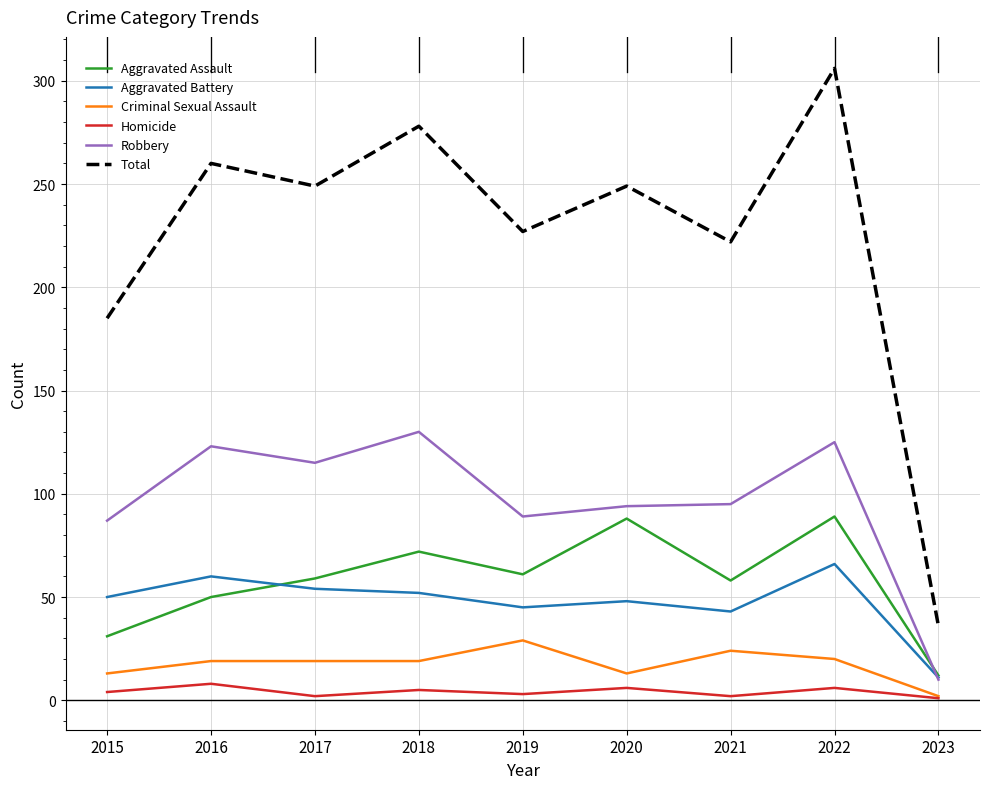

Where does the Robbery series first go above 95?

2016